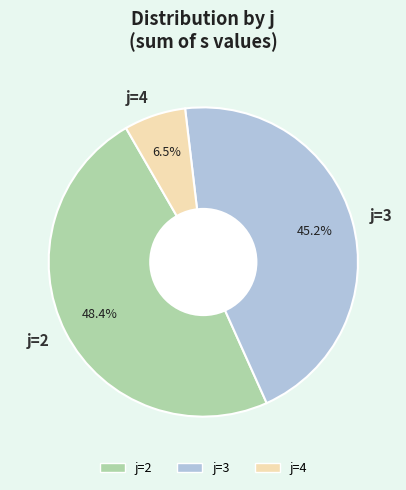

What is the smallest slice in the pie chart?

j=4